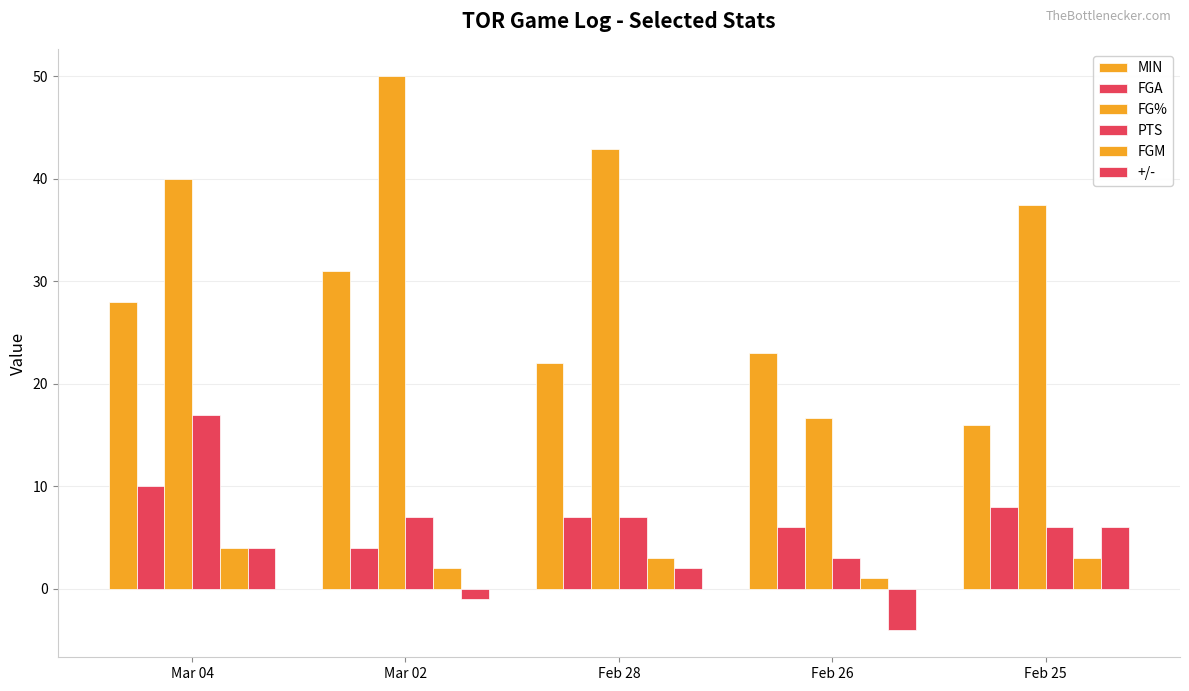

Count the number of data series in this chart.

6